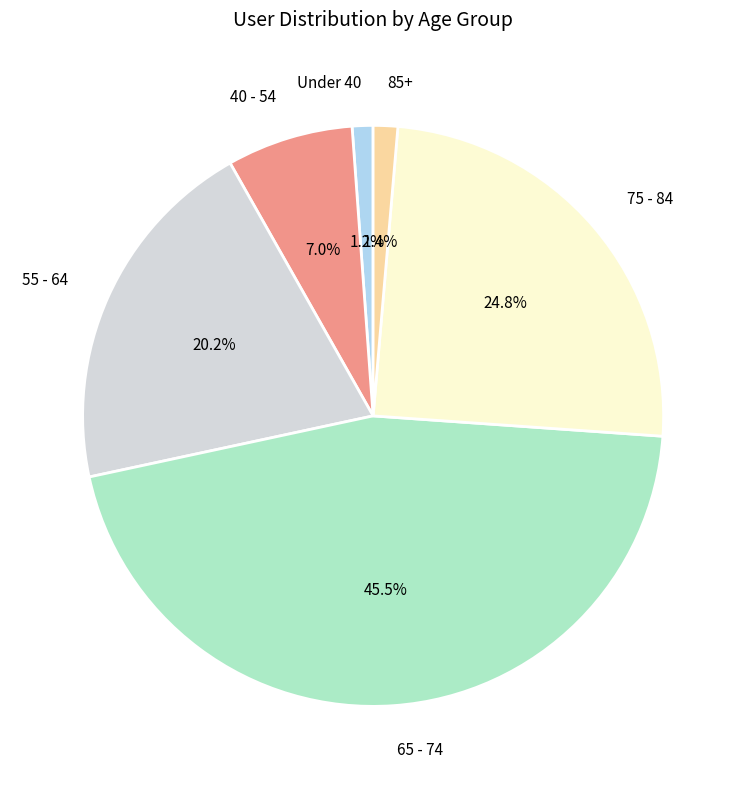

Which category has the biggest portion of the pie?

65 - 74